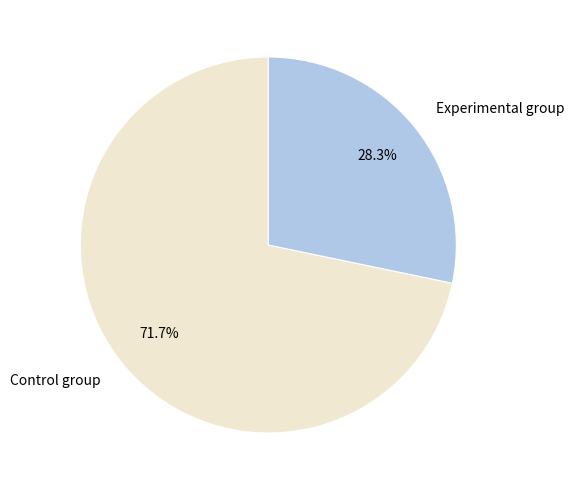

The Control group slice represents 72% of the pie. True or false?

True